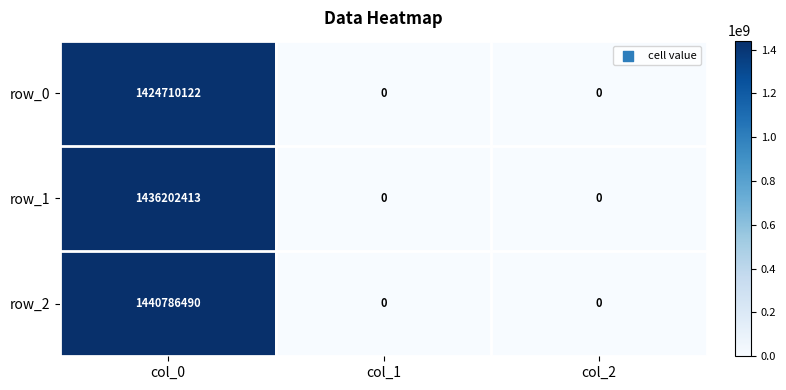

Reading left to right, extract all data points from this chart.

row_0: 1424710122	0	0
row_1: 1436202413	0	0
row_2: 1440786490	0	0